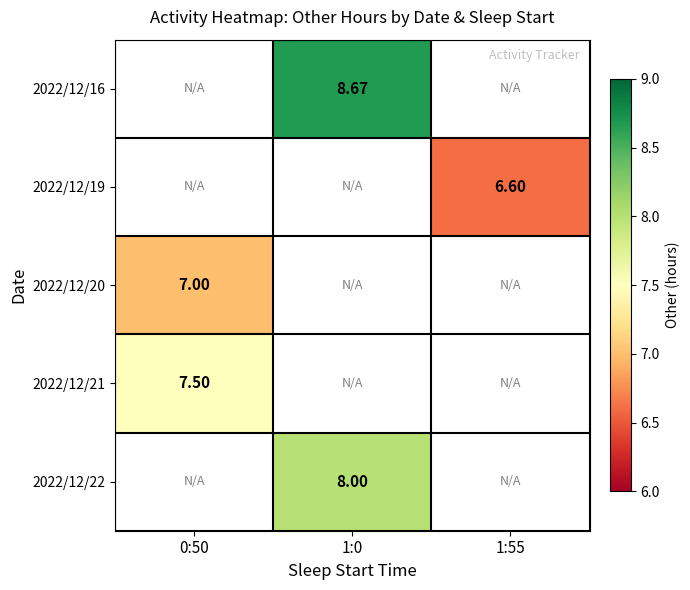

Which has a higher value, 1:55 or 1:0?

1:0